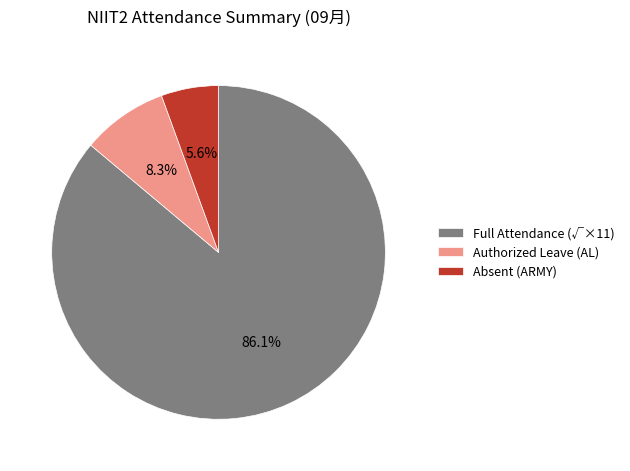

Which has a higher value, Authorized Leave (AL) or Full Attendance (√×11)?

Full Attendance (√×11)